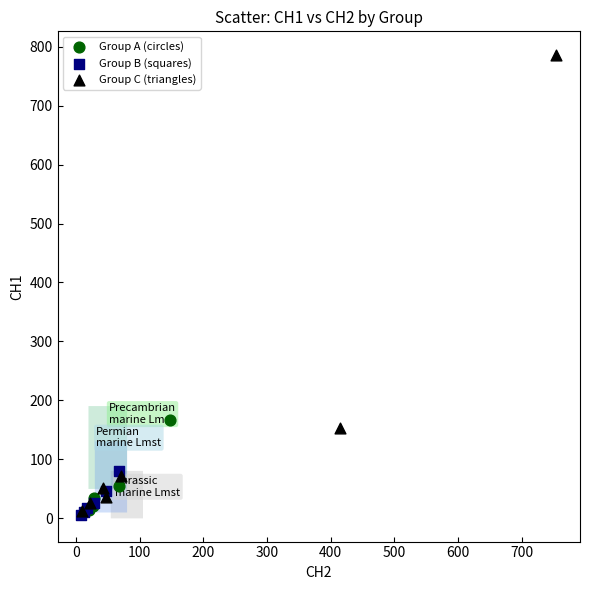

Which series contains the highest Y value?

Group C (triangles)